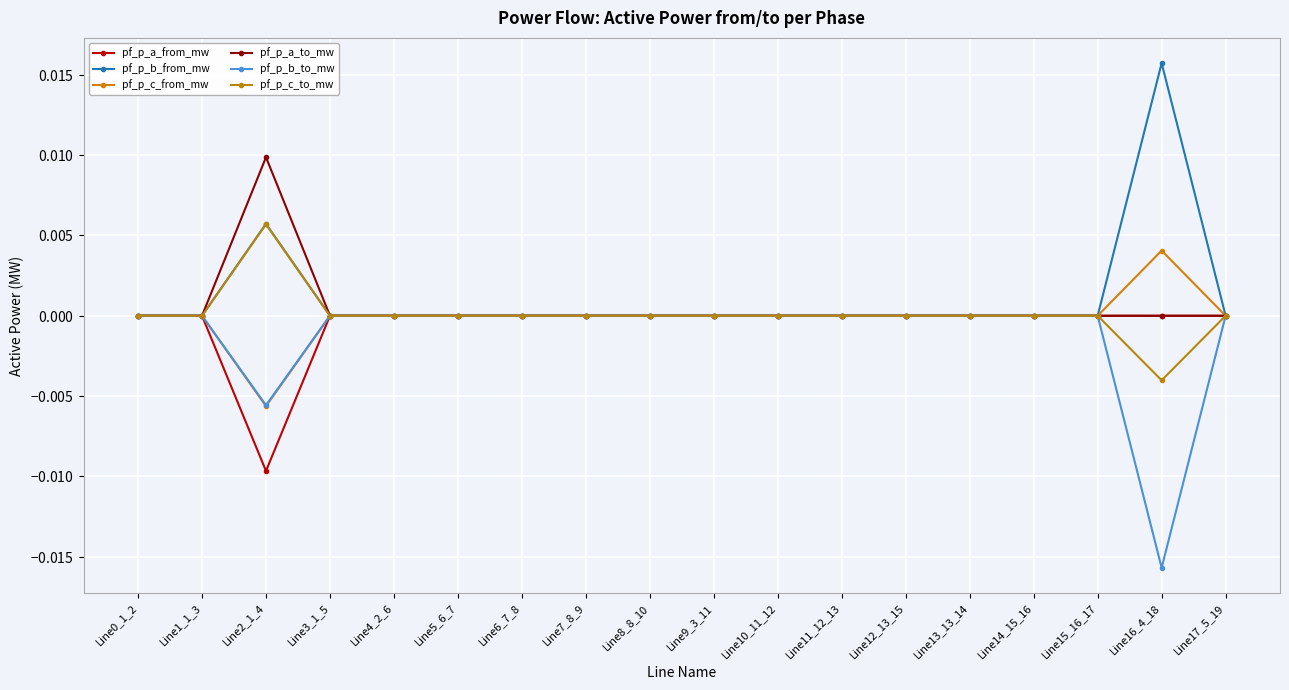

What are all the series names shown in the legend?

pf_p_a_from_mw, pf_p_b_from_mw, pf_p_c_from_mw, pf_p_a_to_mw, pf_p_b_to_mw, pf_p_c_to_mw